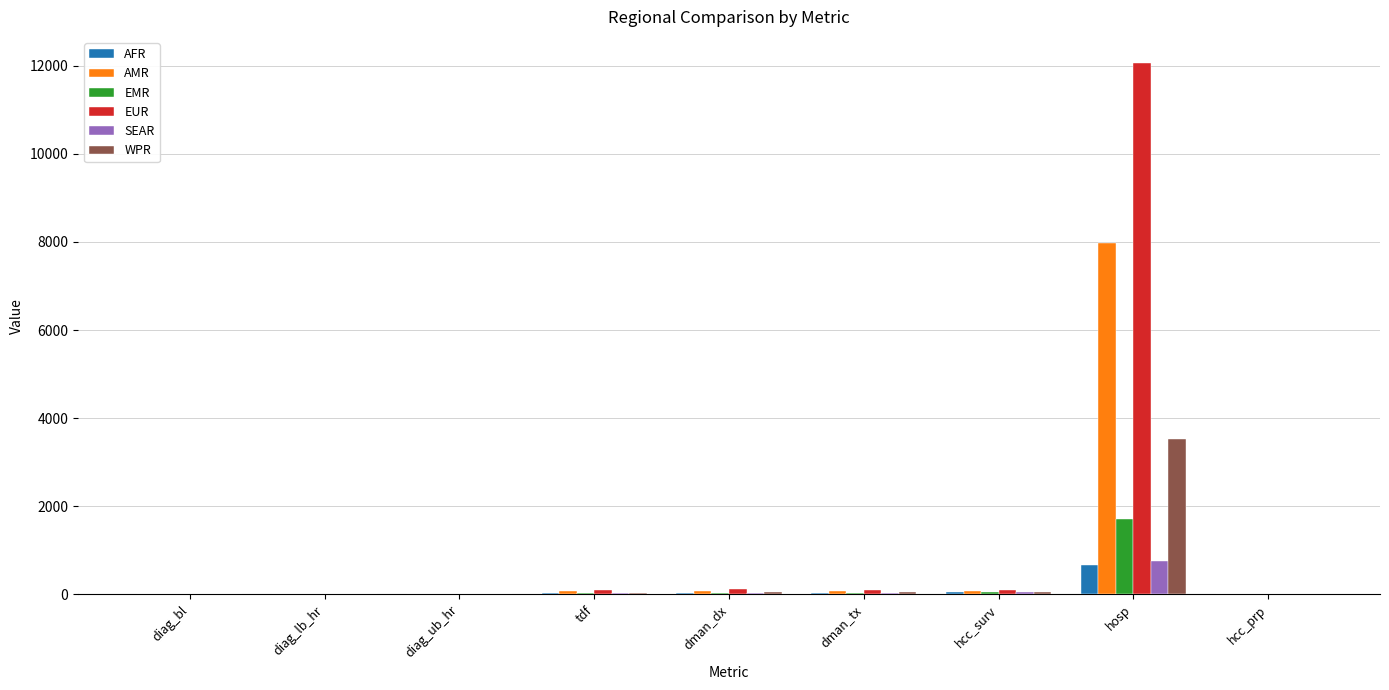

What is the sum of all EMR values?

1885.0